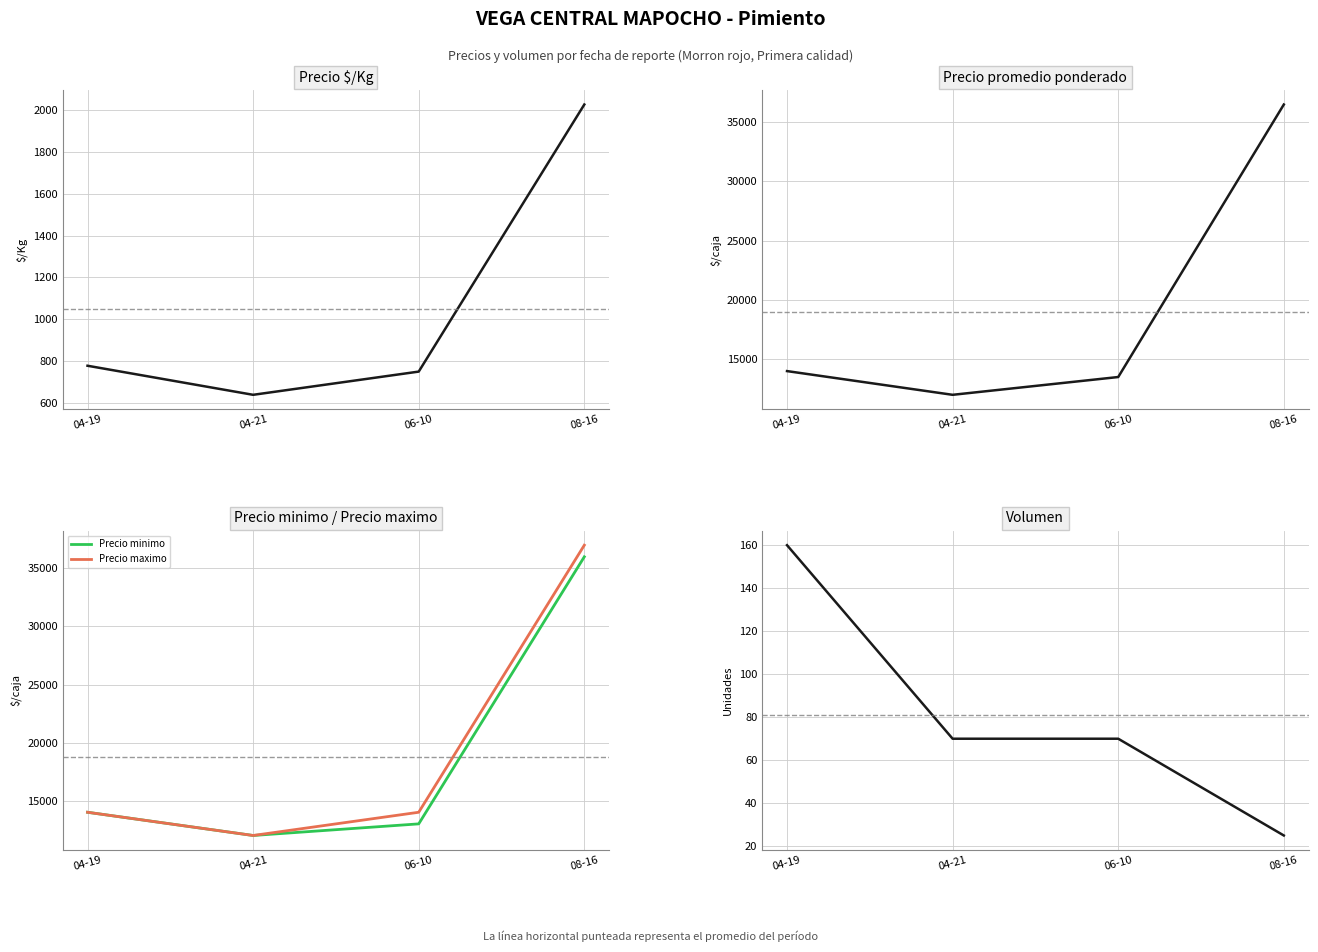

Where is Precio promedio ponderado nearest to the value 24240?

04-19